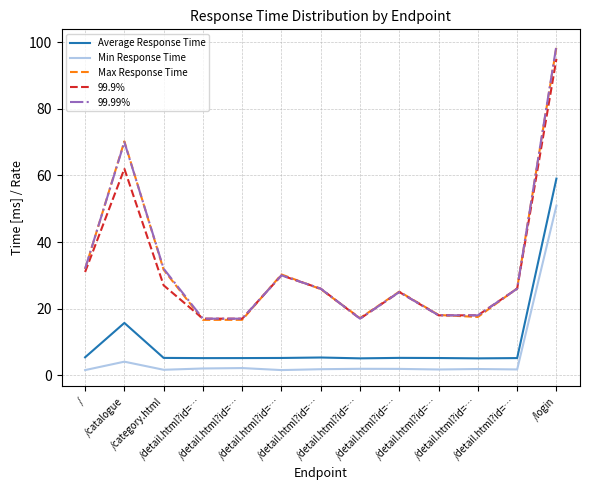

Which category has the lowest value in the Average Response Time series?

/detail.html?id=…